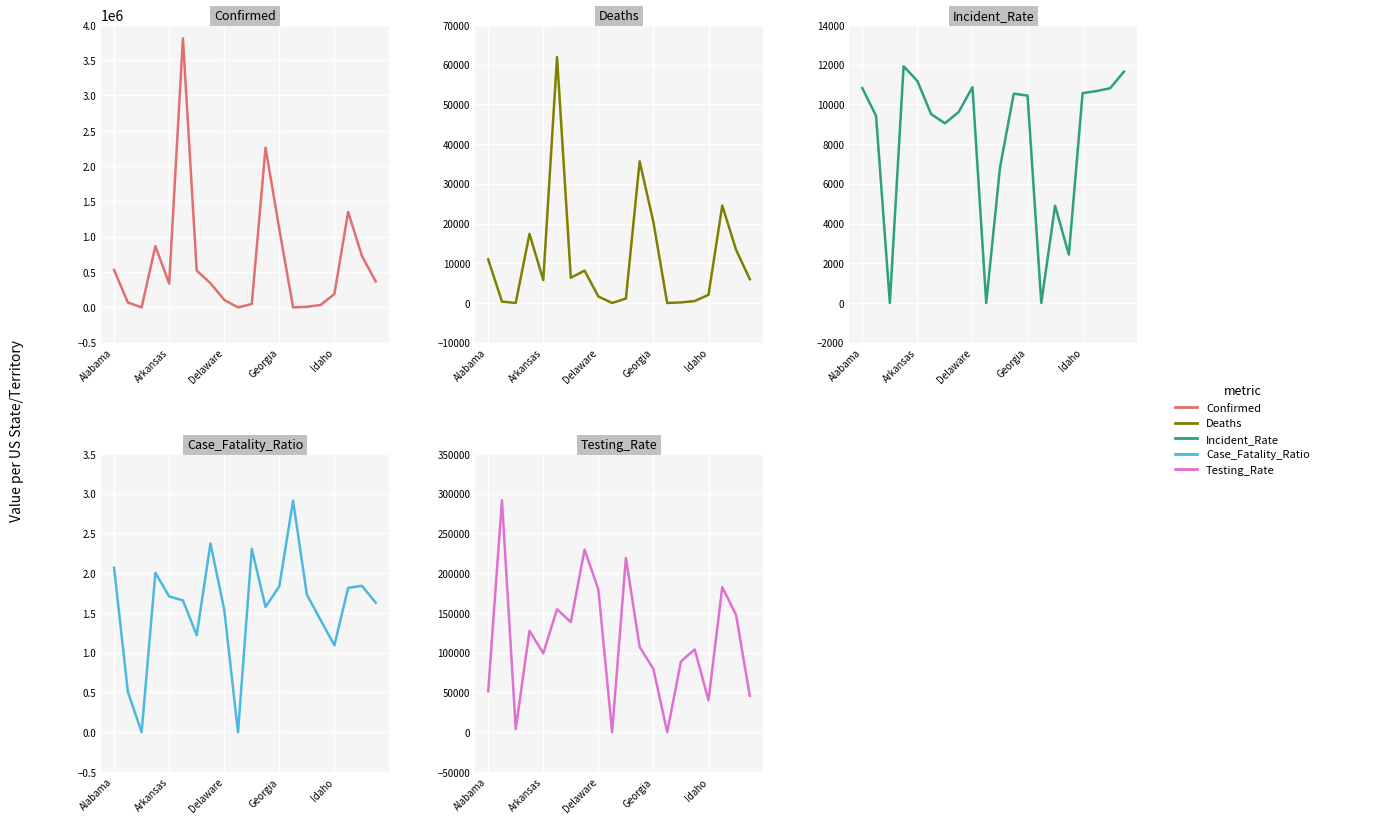

What is the difference between the highest and lowest values at 5?

3807831.3